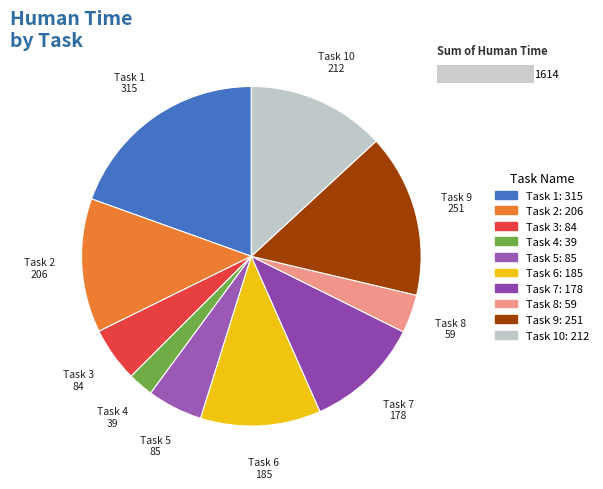

Does any single category account for the majority?

No